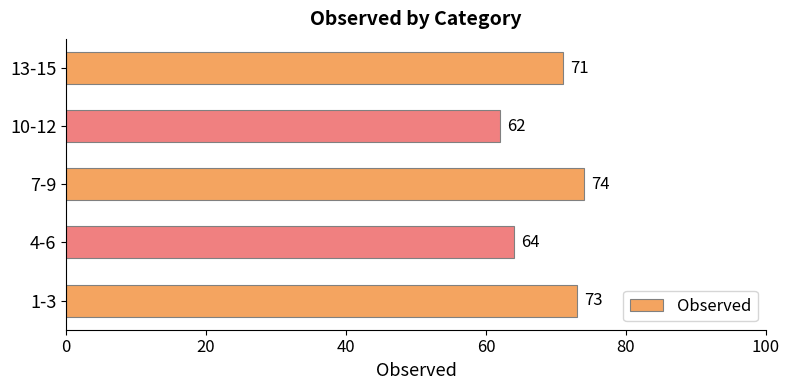

How many categories are shown in the chart?

5